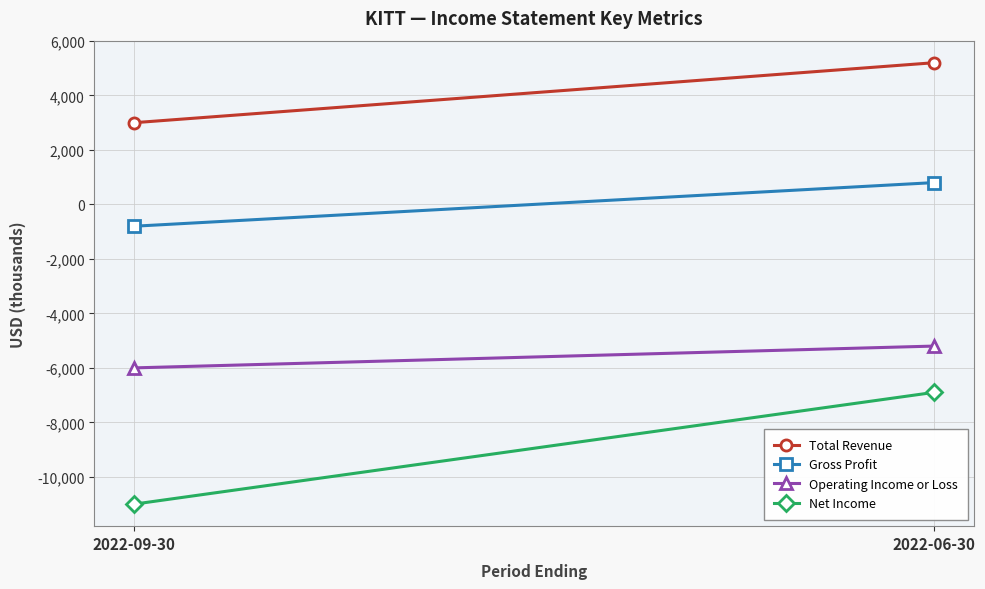

List the series in order of their peak value, lowest first.

Net Income, Operating Income or Loss, Gross Profit, Total Revenue